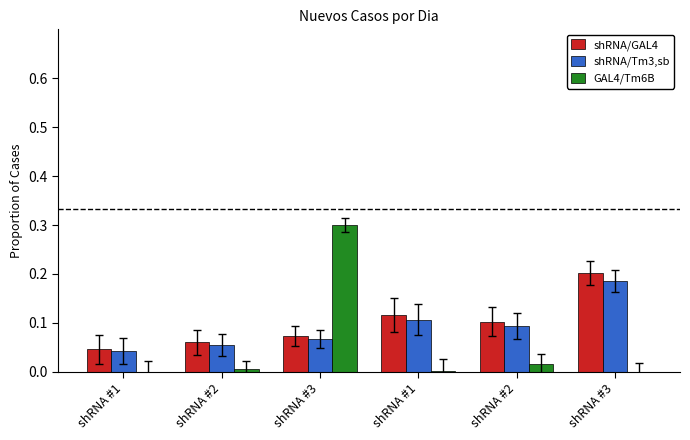

What is the value of the shRNA/Tm3,sb bar at the 3rd from the left?

0.1